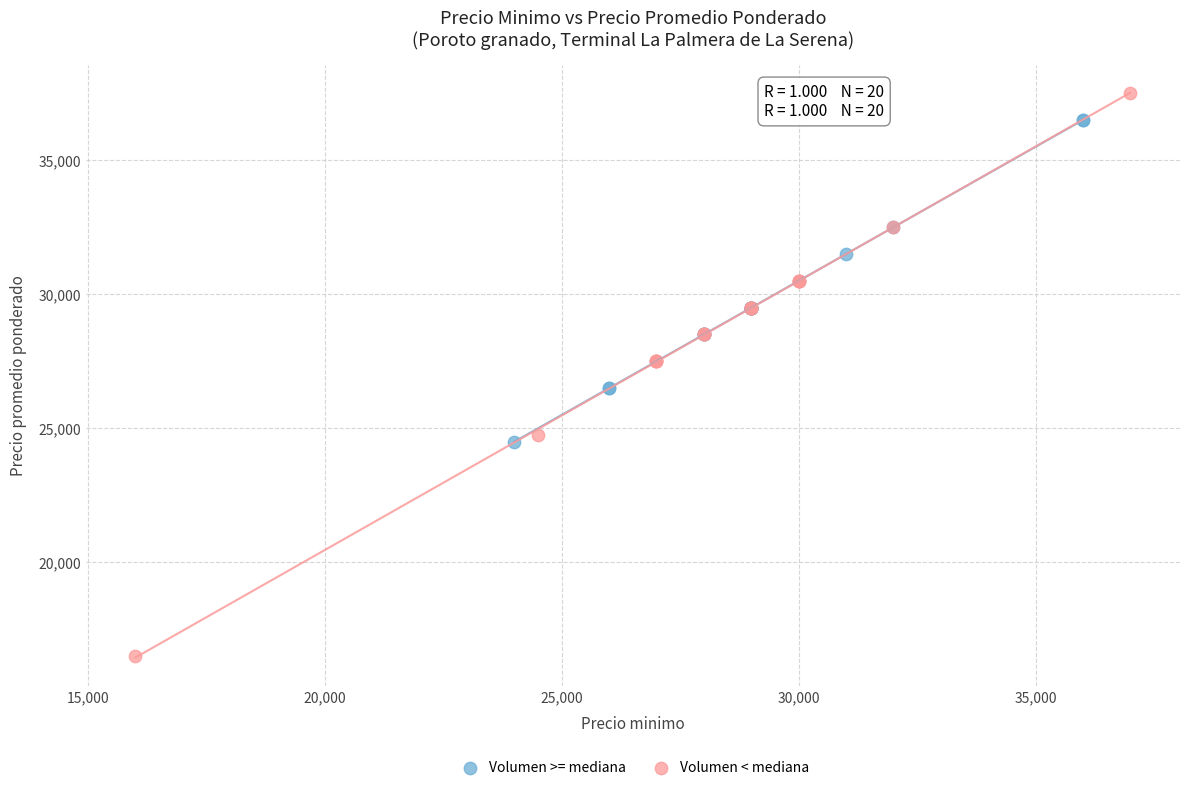

Which series has the widest spread of Y values?

Volumen < mediana